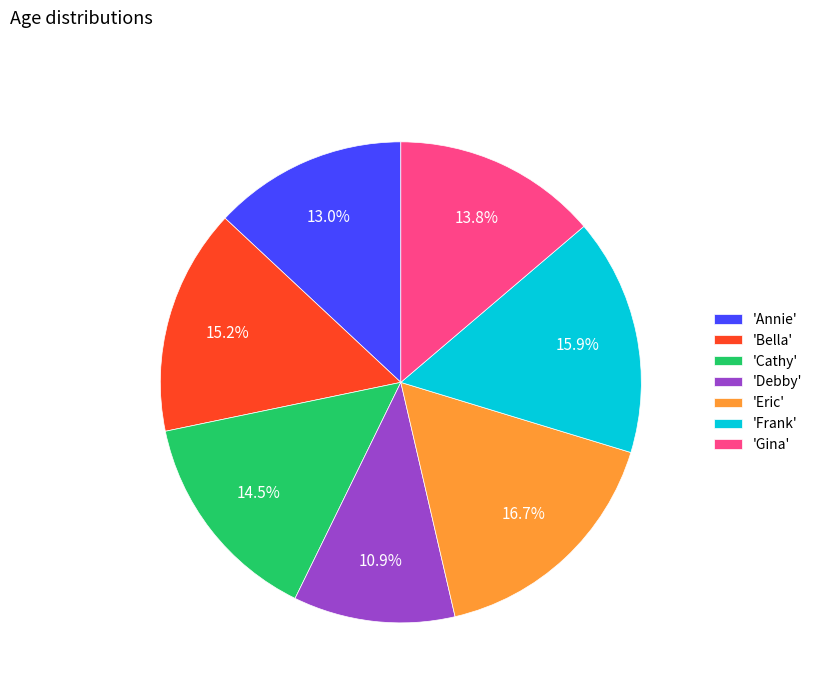

Which has a higher value, 'Frank' or 'Annie'?

'Frank'